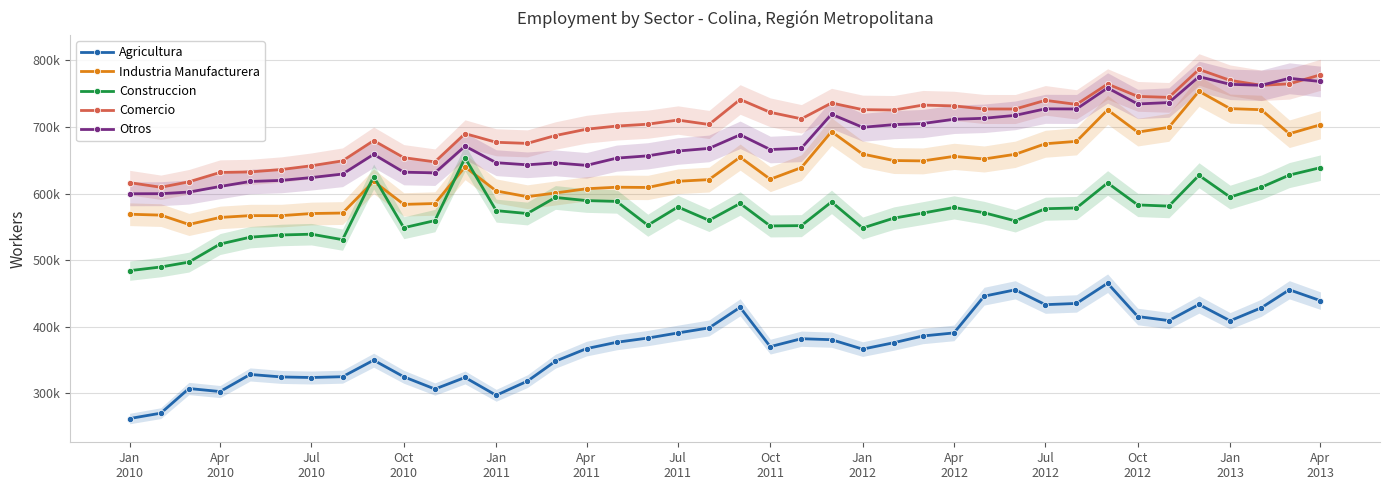

Is this an area chart (filled region under the line)?

No